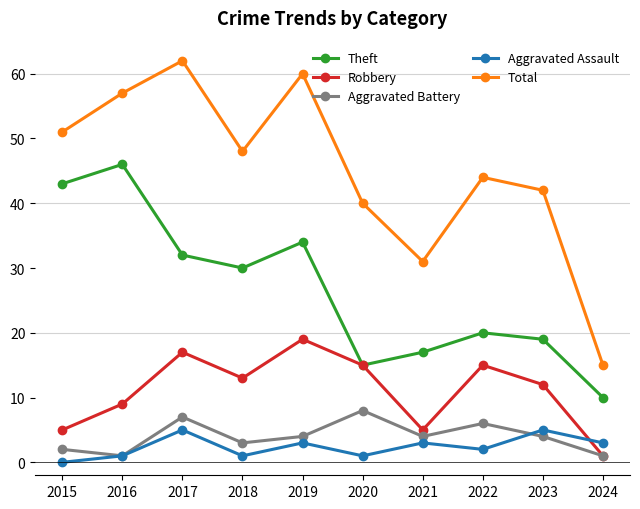

Where is Theft nearest to the value 28?

2018